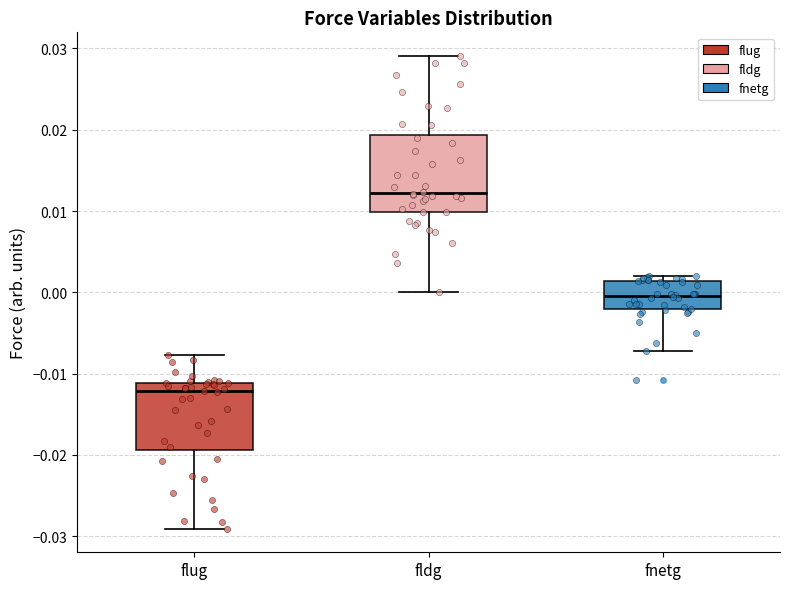

Reading left to right, transcribe this box plot: for each box, give where its median line is, the range the box spans, and where its two whiskers end, as read against the y-axis. The values are not printed on the chart, so give them approximately, as read against the axis.

flug: median -0.012, box -0.019 to -0.011, whiskers -0.029 to -0.008
fldg: median 0.012, box 0.010 to 0.019, whiskers 0.000 to 0.029
fnetg: median 0.000, box -0.002 to 0.001, whiskers -0.007 to 0.002